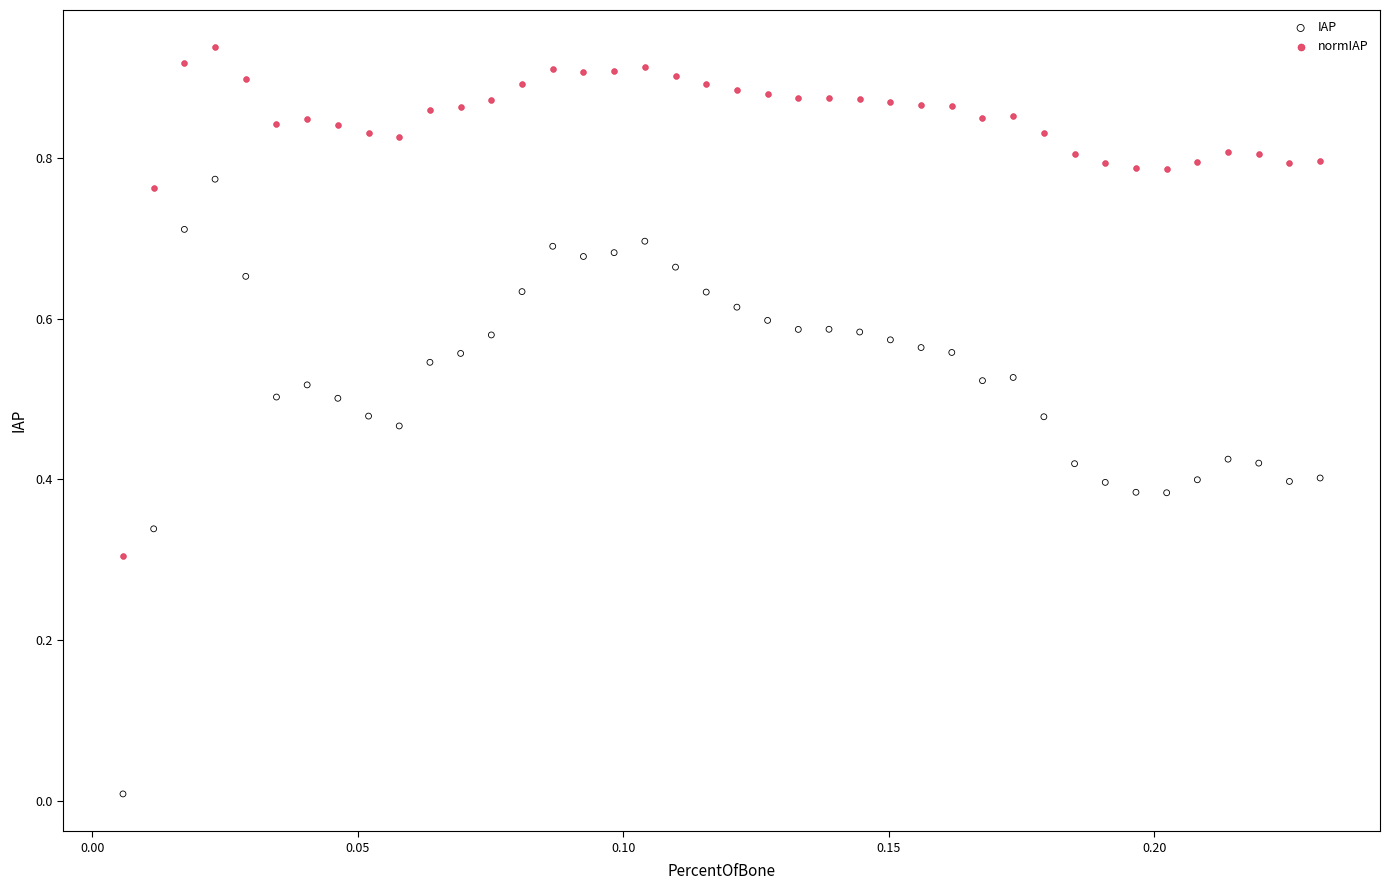

Which series reaches the maximum Y coordinate?

normIAP